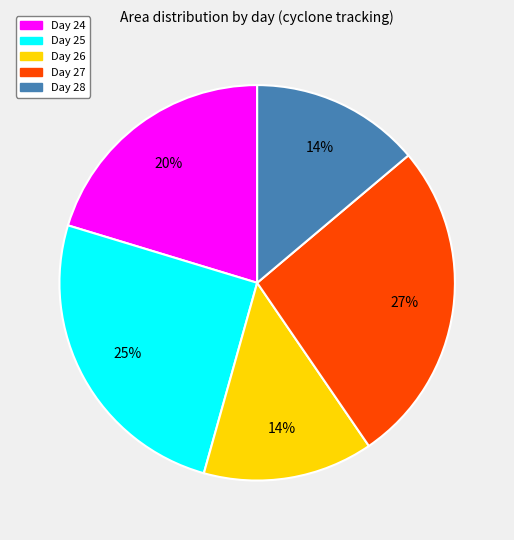

Is there any slice that represents more than half of the pie?

No